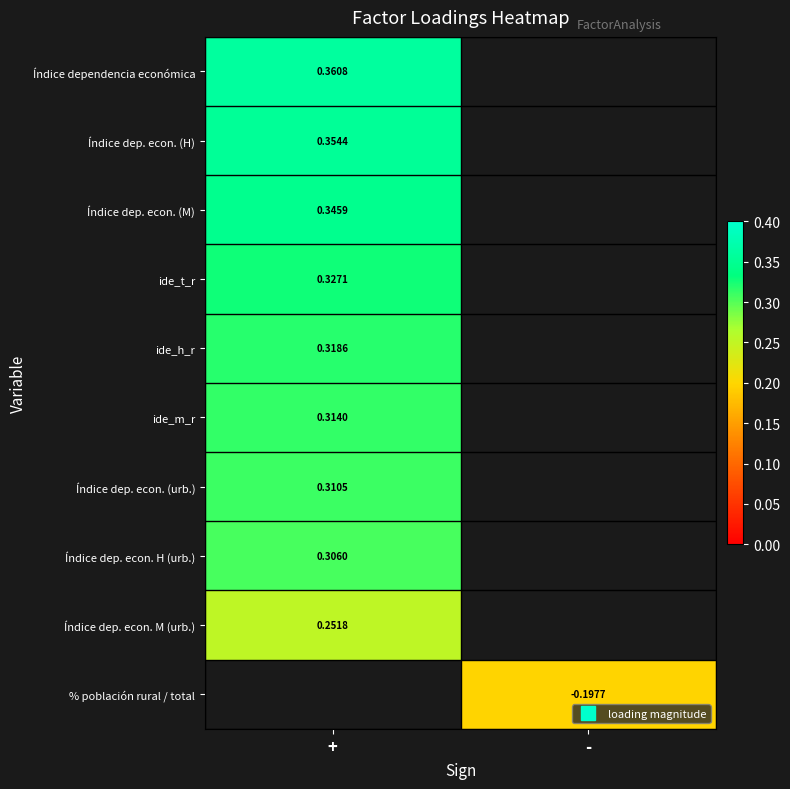

How many data points does each series have?

2